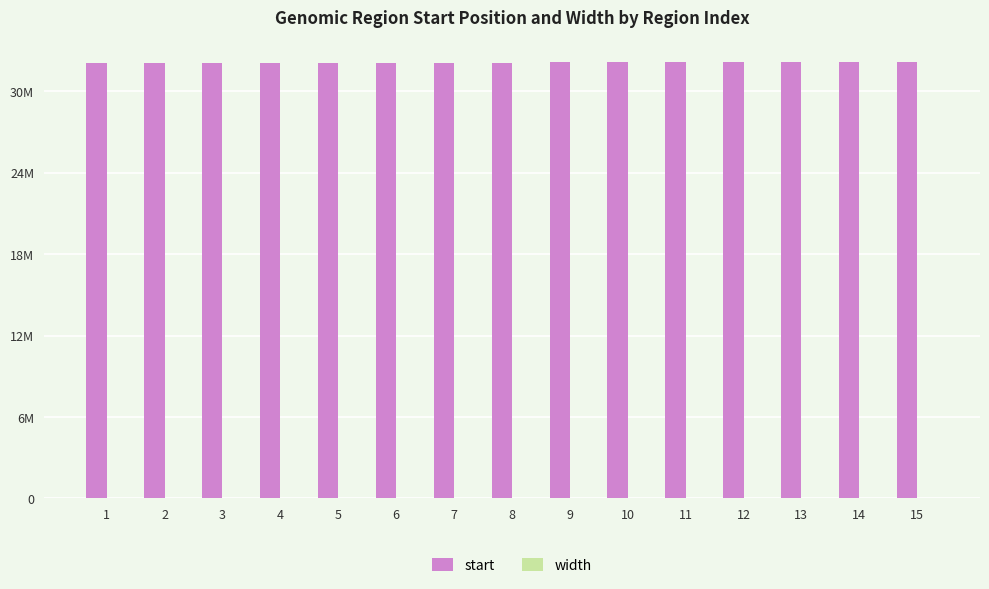

How many bars are there in each group?

2